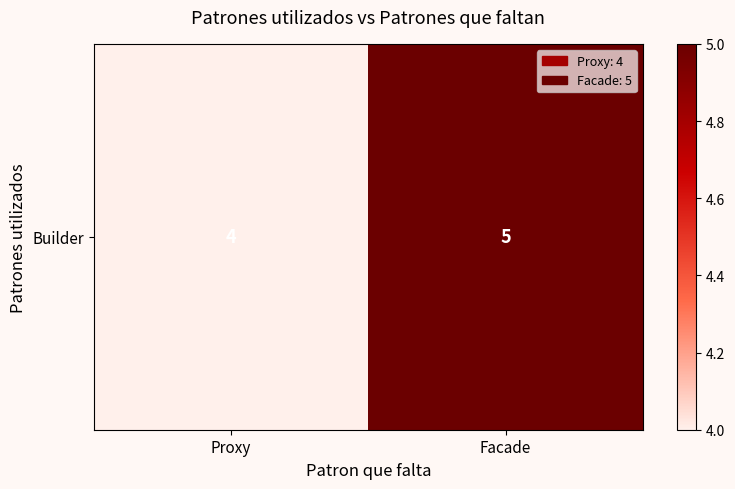

Rank the categories by value from lowest to highest.

Proxy, Facade